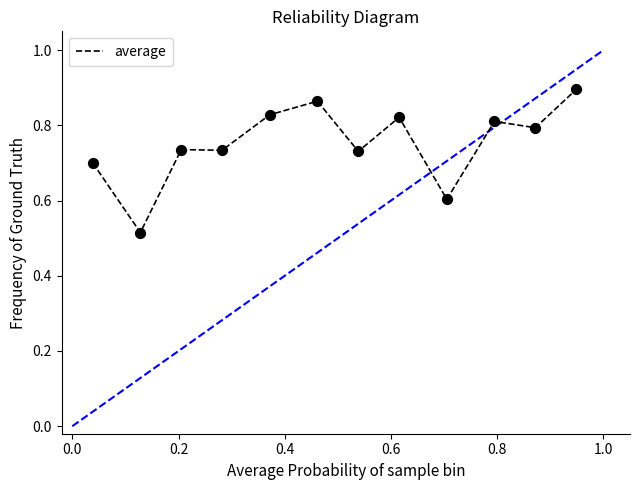

What is the difference between the maximum and minimum values?

0.4